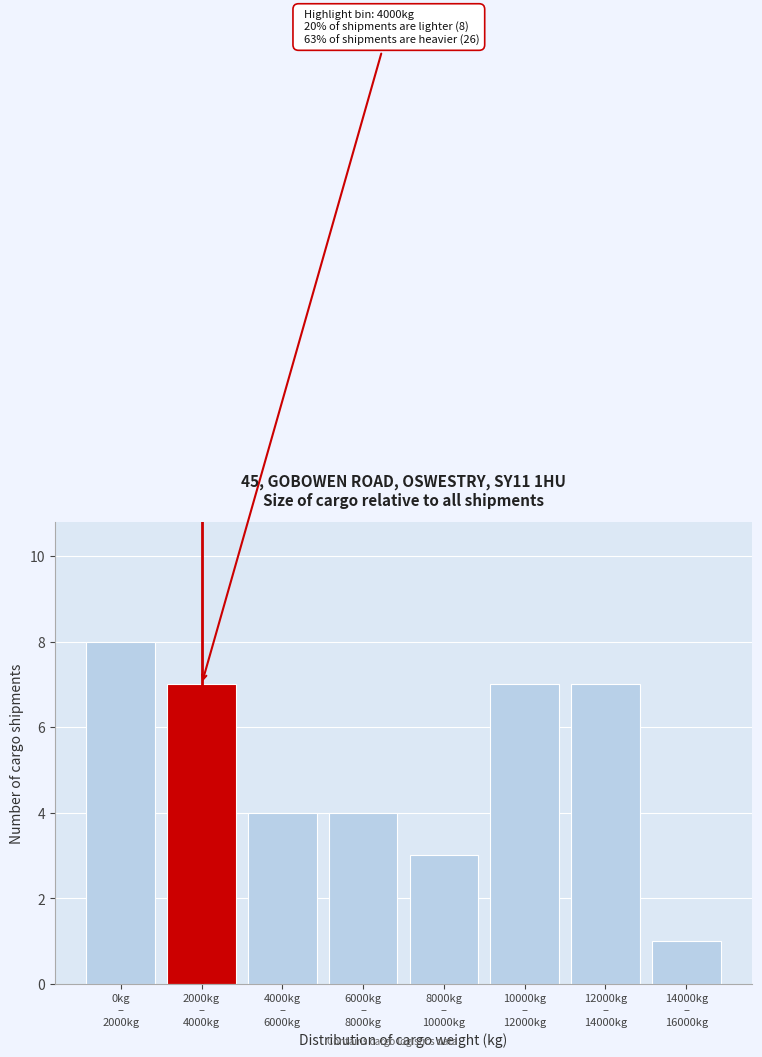

Reading left to right, extract all data points from this chart.

8	7	4	4	3	7	7	1